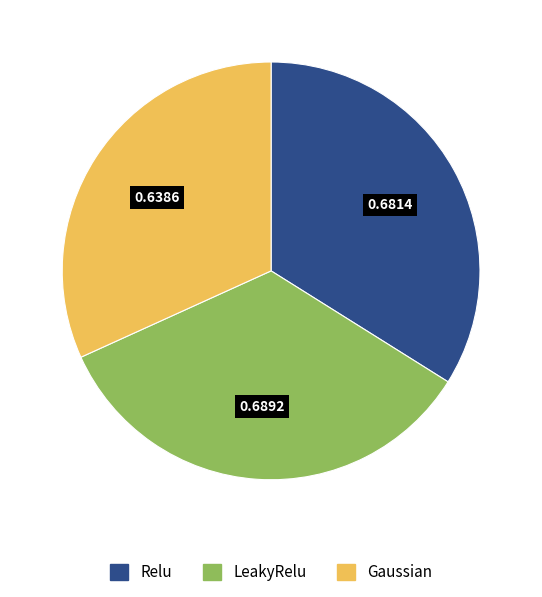

Combined, do Gaussian and Relu account for over 50%?

Yes